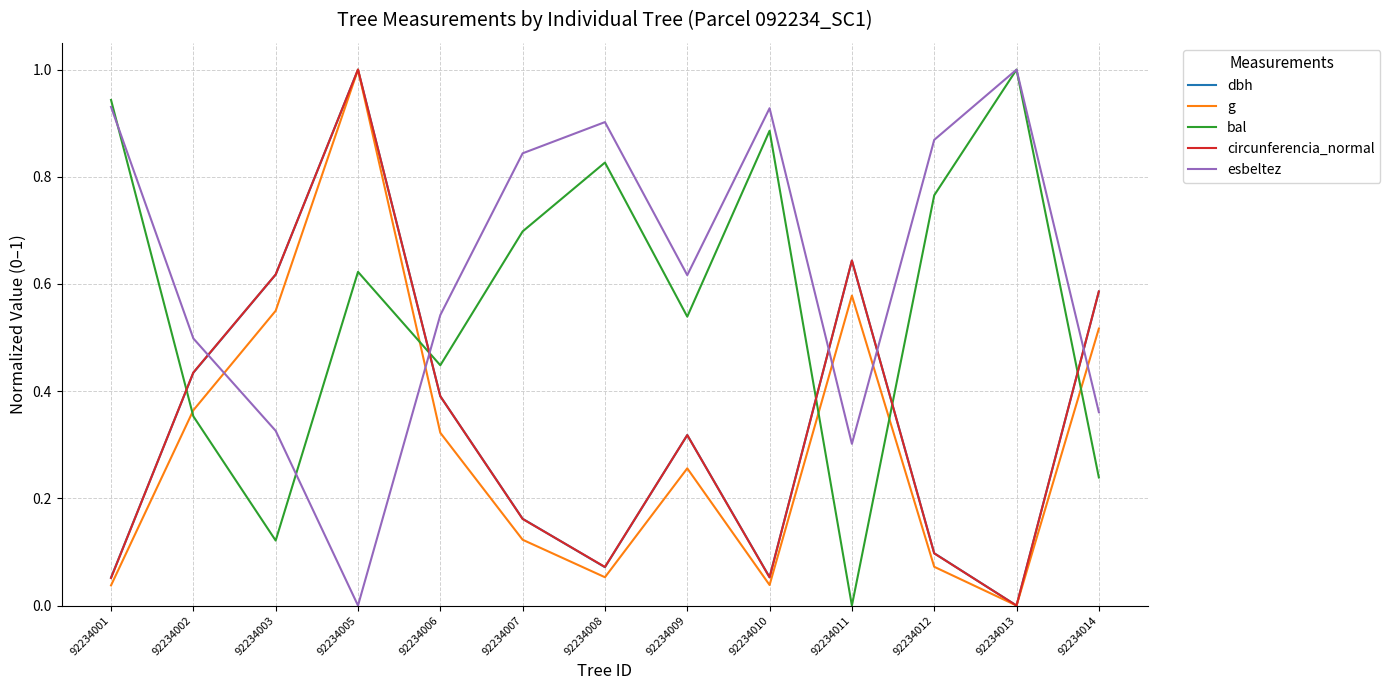

The circunferencia_normal series shows 0.1 at 92234011. True or false?

False